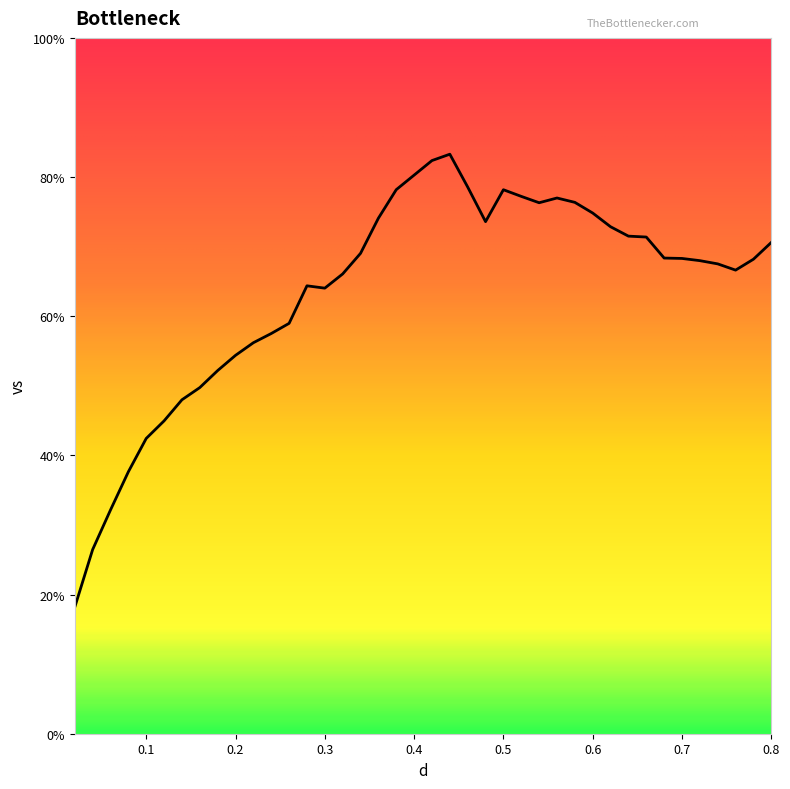

What is the difference between the maximum and minimum values?

65.1